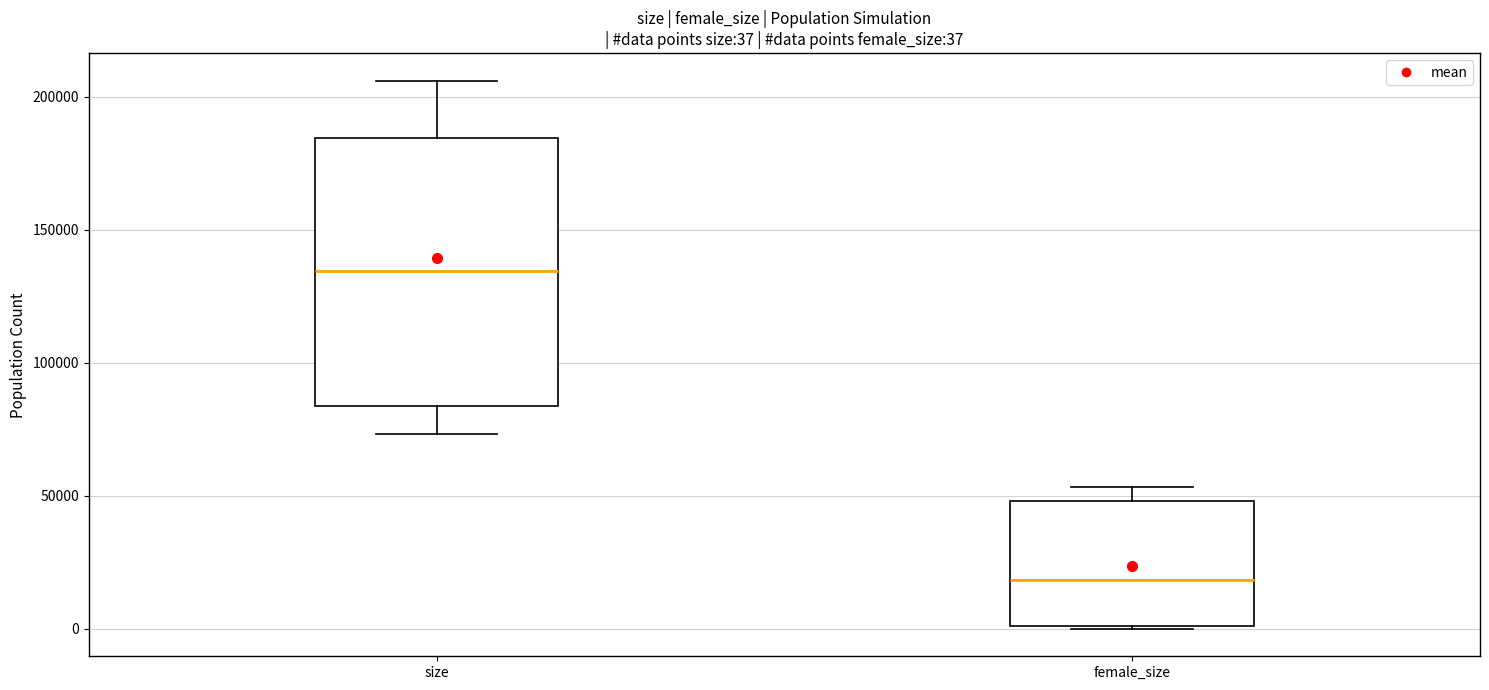

Comparing the boxes themselves (not the whiskers), which one is the tallest?

size